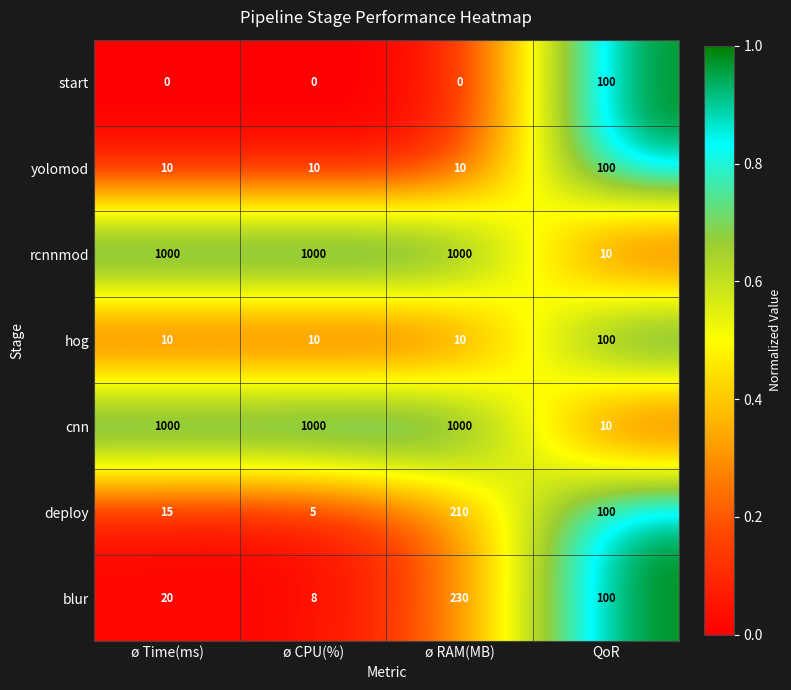

At which label is deploy closest to 107?

QoR